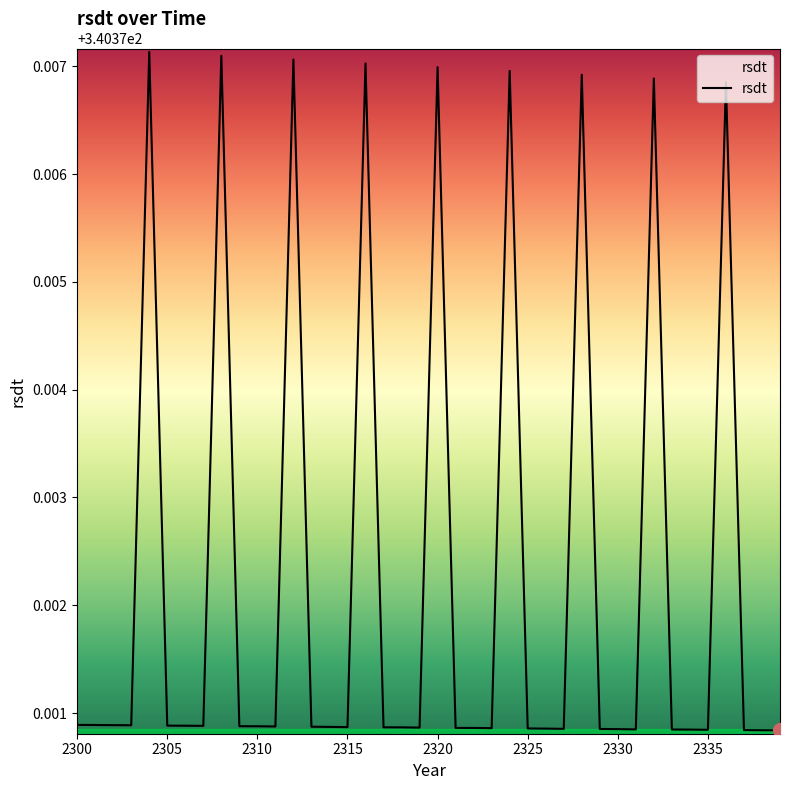

What is the sum of all values?

13614.9